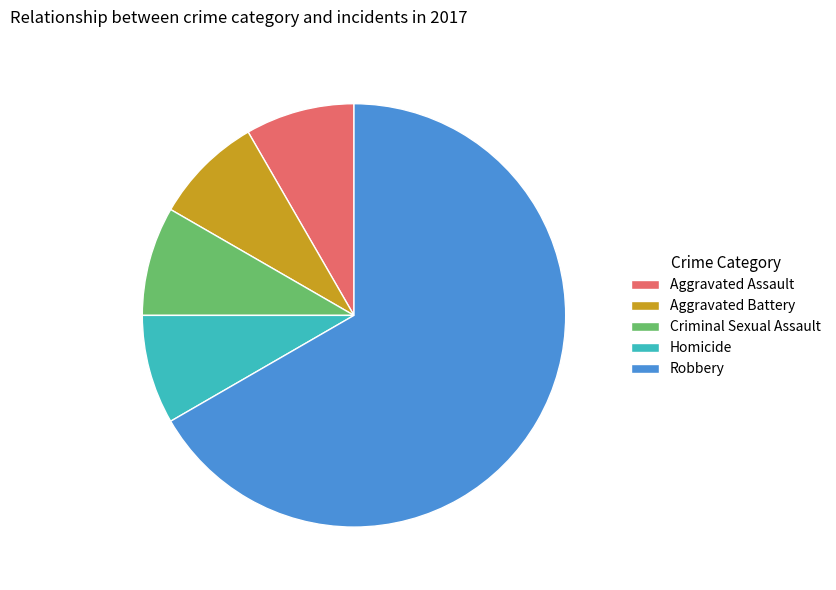

Which has a higher value, Criminal Sexual Assault or Robbery?

Robbery